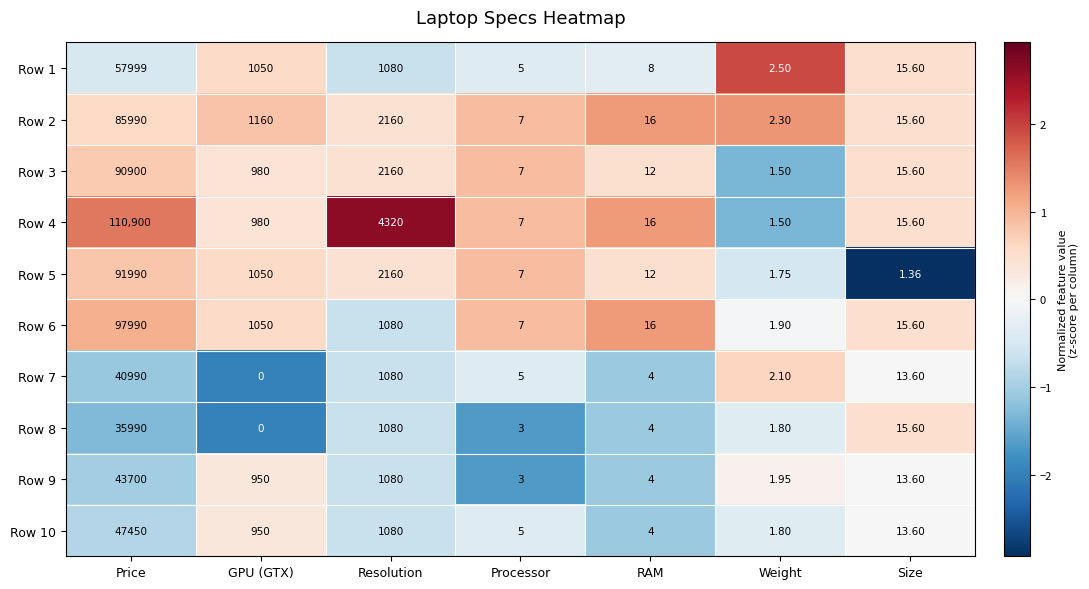

Which label corresponds to the largest value in the chart?

Price